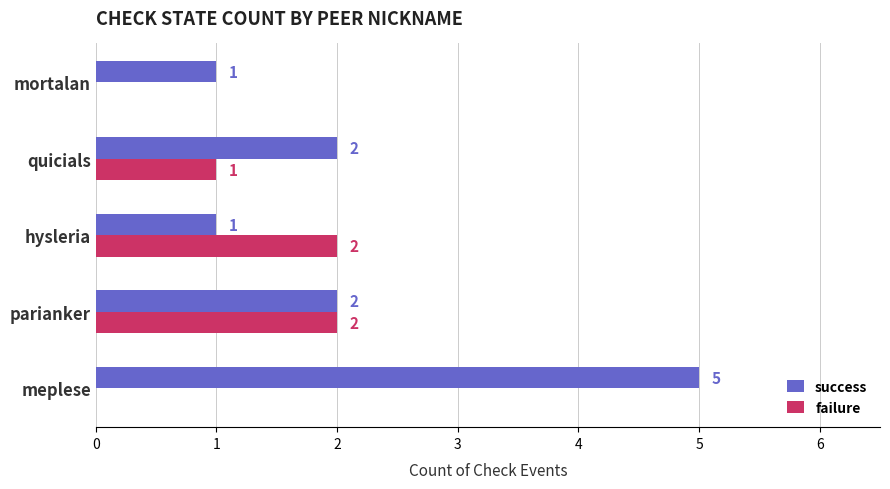

What is the maximum value for success?

5